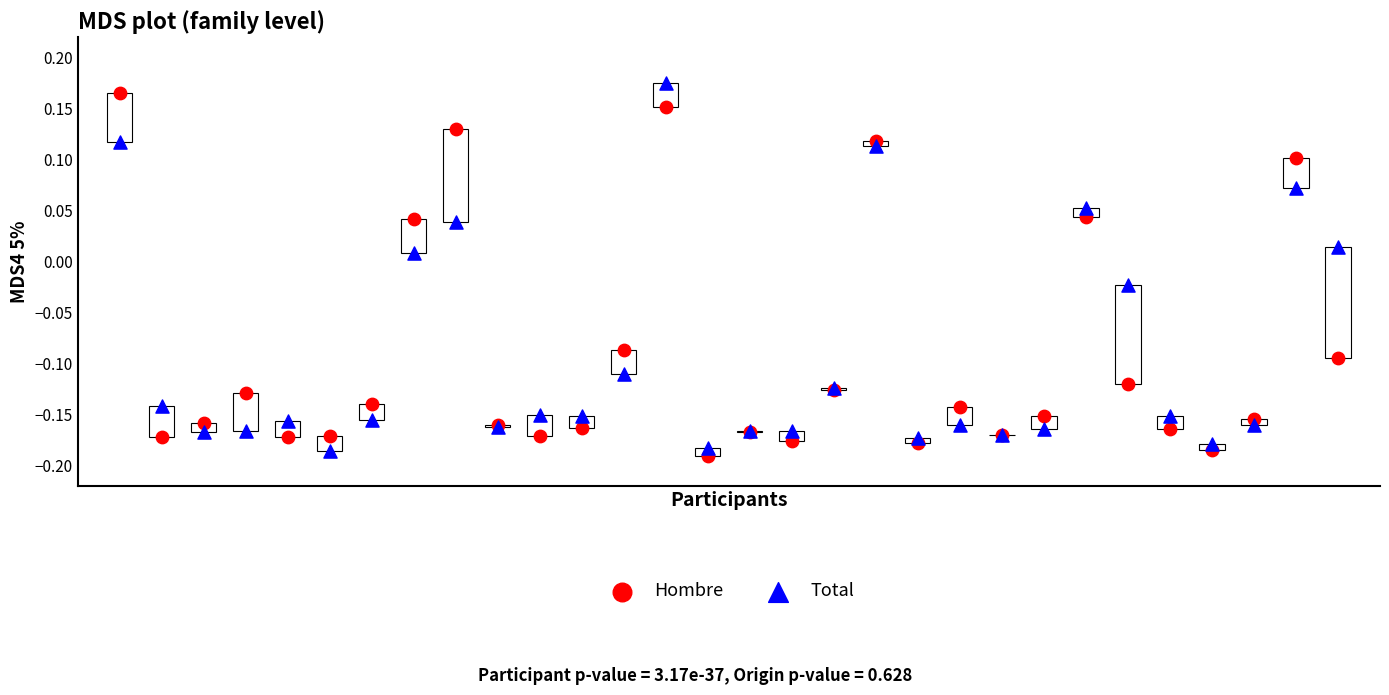

What are all the series names shown in the legend?

Hombre, Total